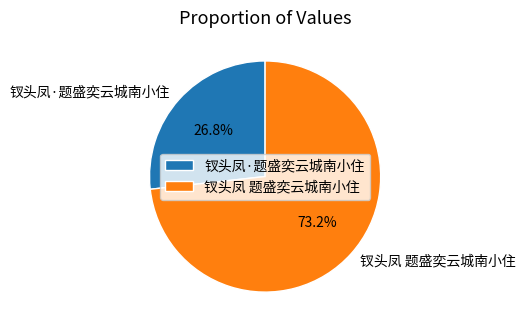

What percentage do 钗头凤·题盛奕云城南小住 and 钗头凤 题盛奕云城南小住 together represent?

100.0%